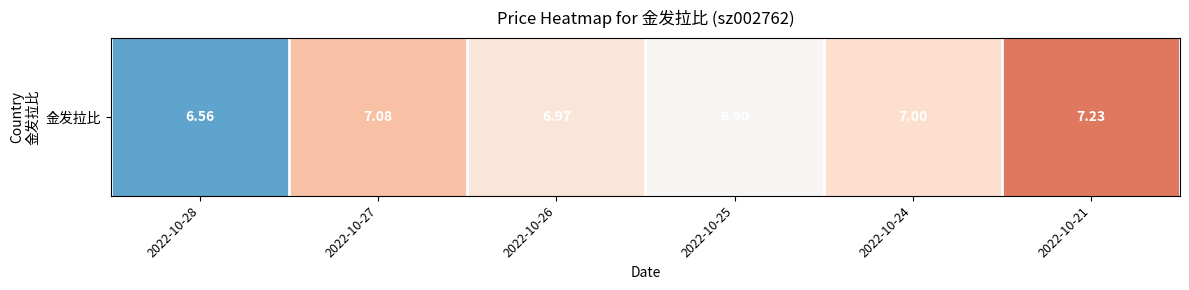

How many data points are above 7?

2